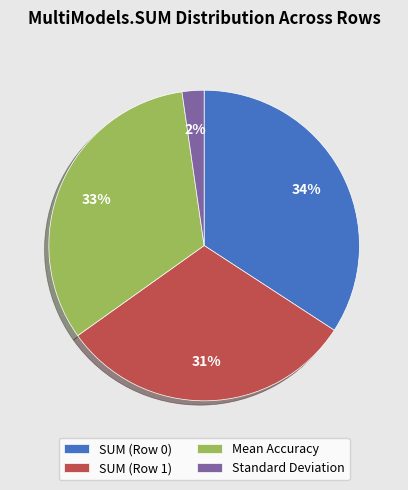

How many slices are in this pie chart?

4